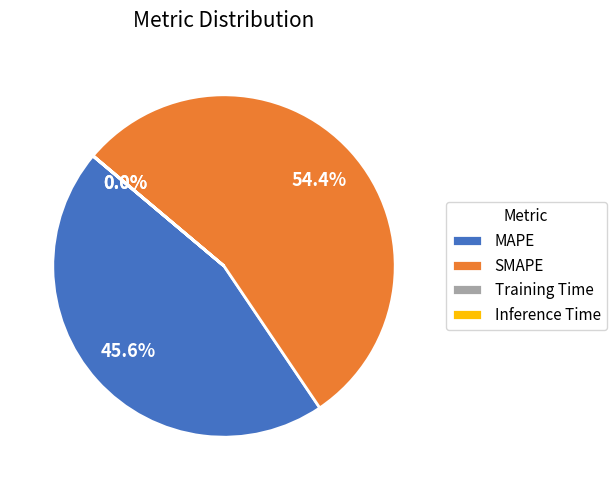

Is SMAPE the majority of the pie?

Yes